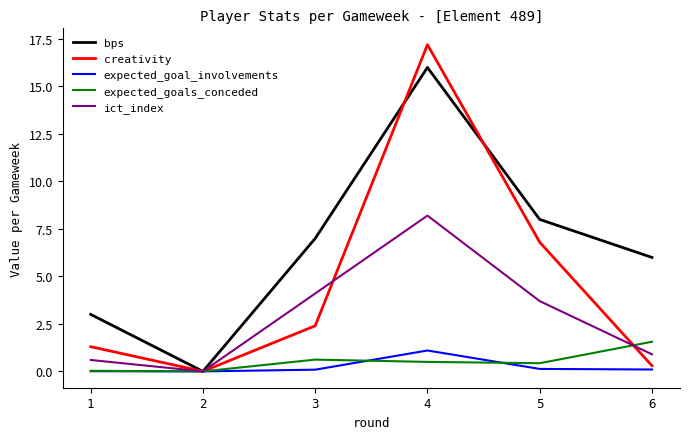

Rank the series by their maximum value, from lowest to highest.

expected_goal_involvements, expected_goals_conceded, ict_index, bps, creativity